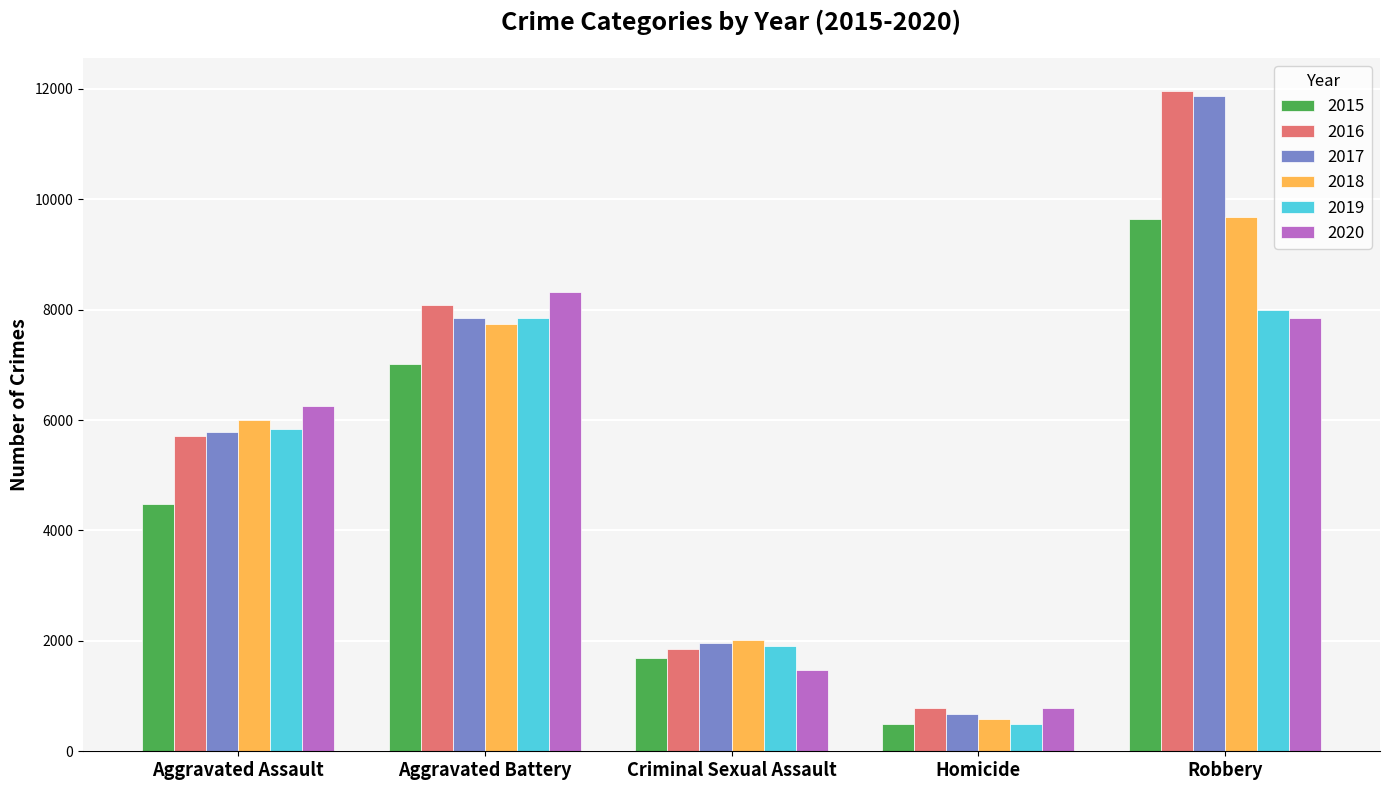

Reading left to right, transcribe all the data shown in this chart.

2015: 4480	7019	1691	496	9638
2016: 5712	8086	1846	786	11960
2017: 5793	7845	1965	672	11880
2018: 6001	7735	2020	588	9681
2019: 5841	7858	1907	499	7995
2020: 6264	8319	1479	787	7855